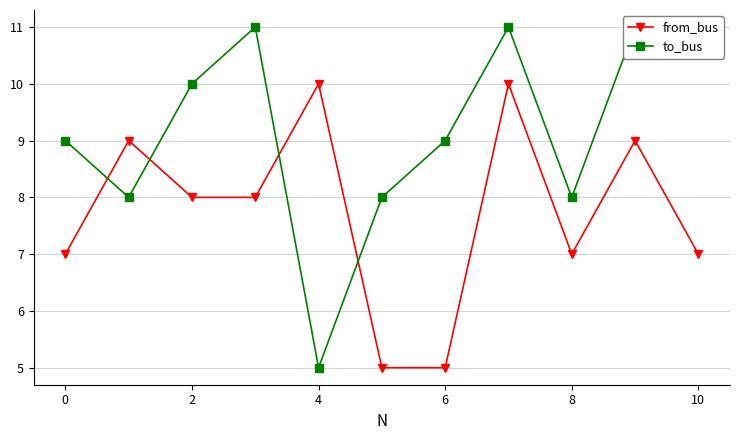

The to_bus series shows 16 at 2. True or false?

False